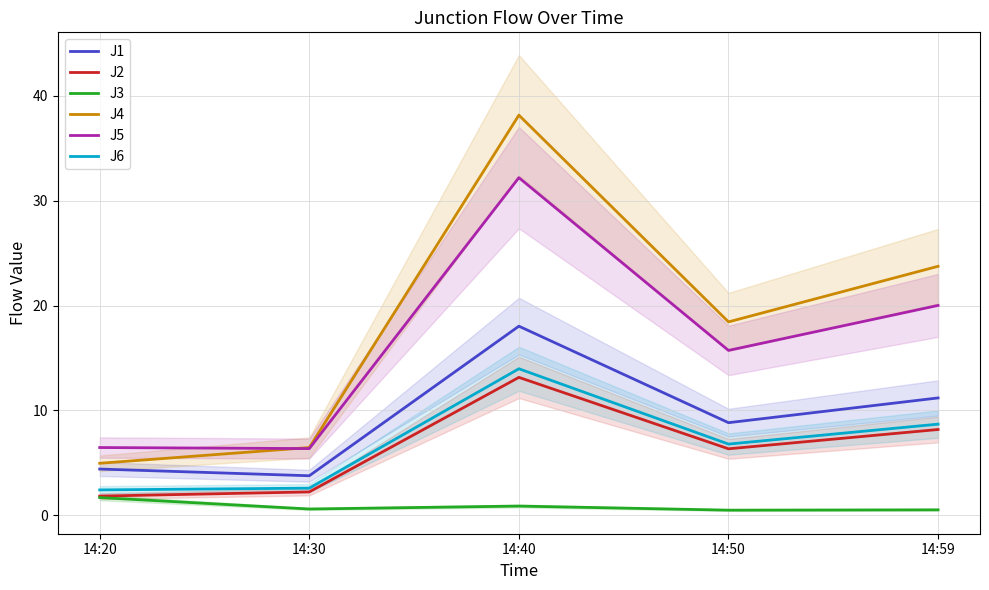

How many series are shown in this chart?

6